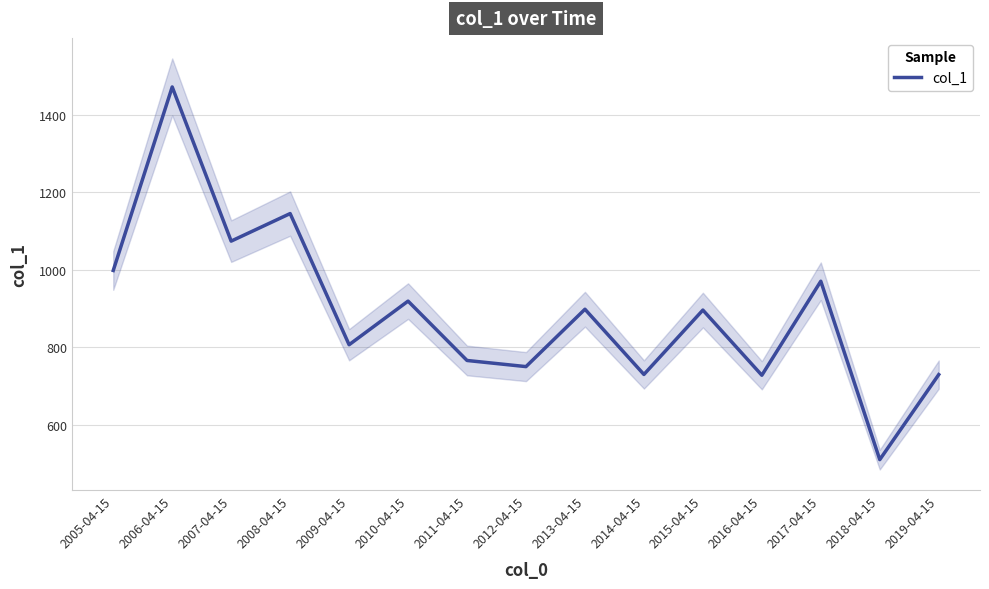

Rank the categories by value from lowest to highest.

2018-04-15, 2016-04-15, 2019-04-15, 2014-04-15, 2012-04-15, 2011-04-15, 2009-04-15, 2015-04-15, 2013-04-15, 2010-04-15, 2017-04-15, 2005-04-15, 2007-04-15, 2008-04-15, 2006-04-15